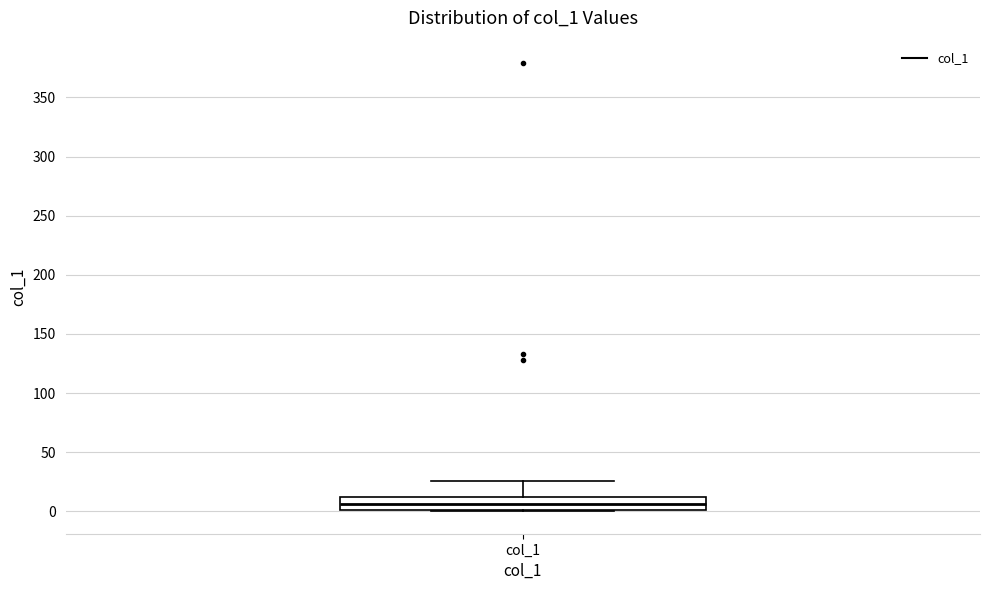

Read this box plot against the y-axis: the position of the median line, the range covered by the box, and the ends of both whiskers. The values are not printed on the chart, so give them approximately, as read against the axis.

median 5, box 0 to 10, whiskers 0 to 25